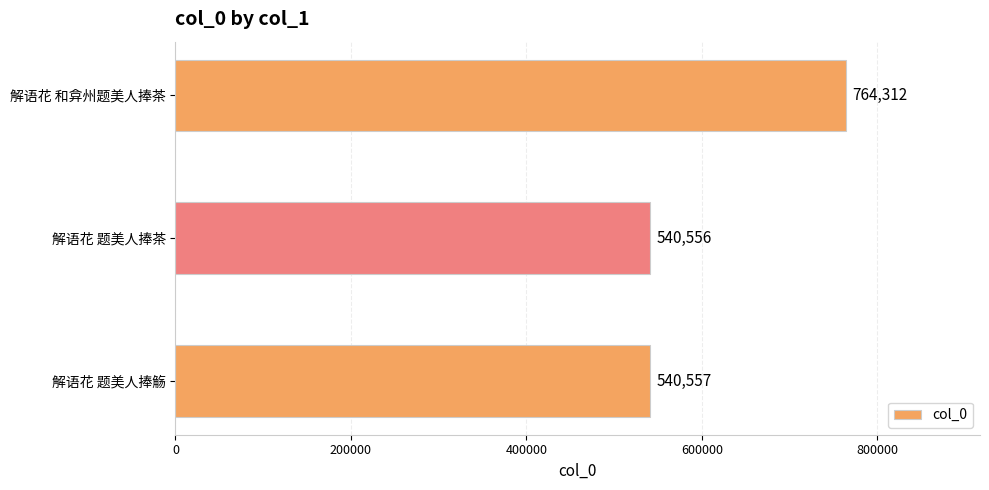

What is the difference between the maximum and minimum values?

223756